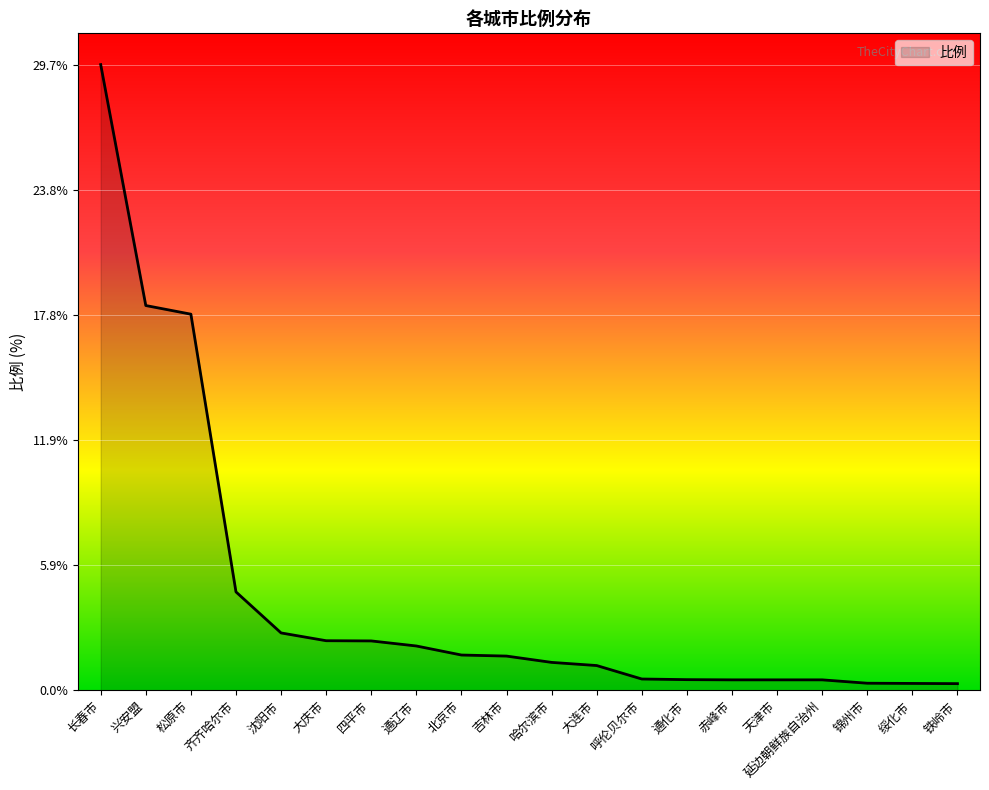

What position from the right is 北京市?

12